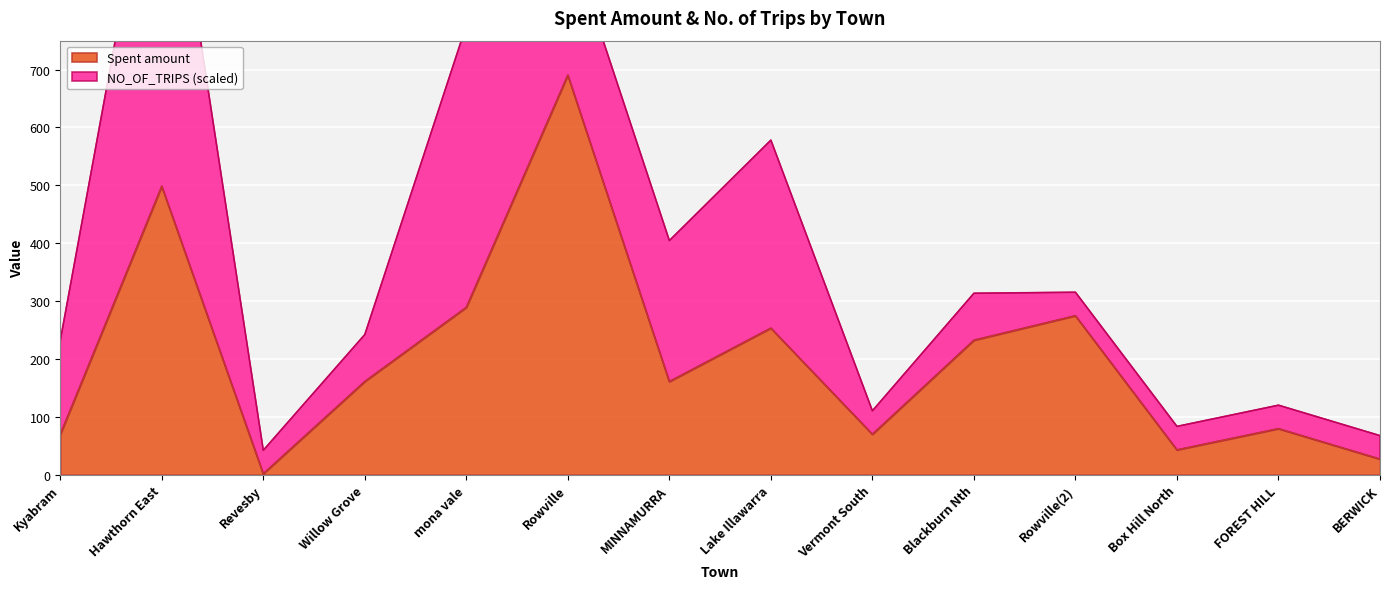

The chart shows a value of 253.2 at Lake Illawarra. True or false?

True